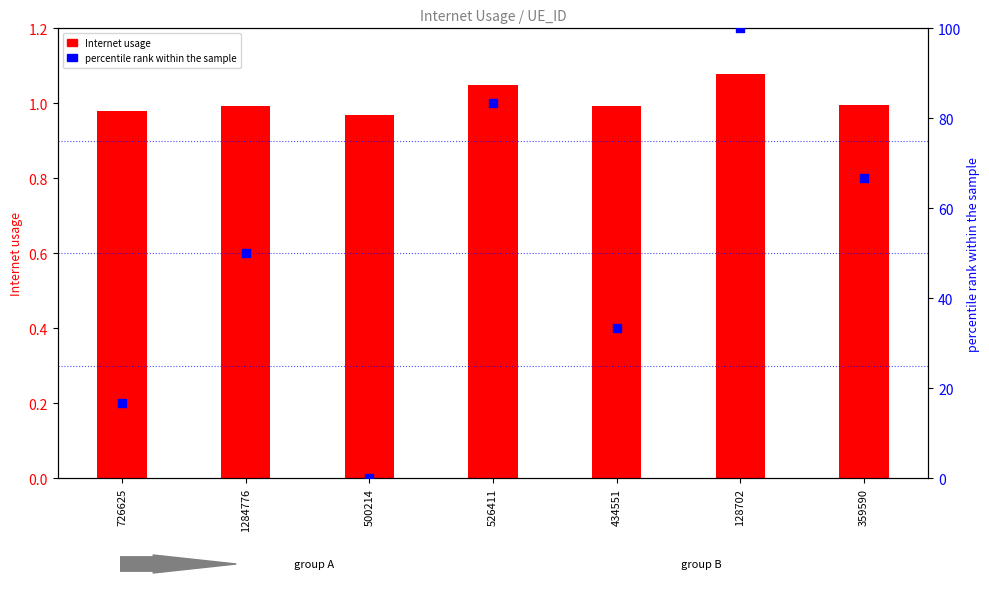

At which category is the sum across all series the highest?

128702